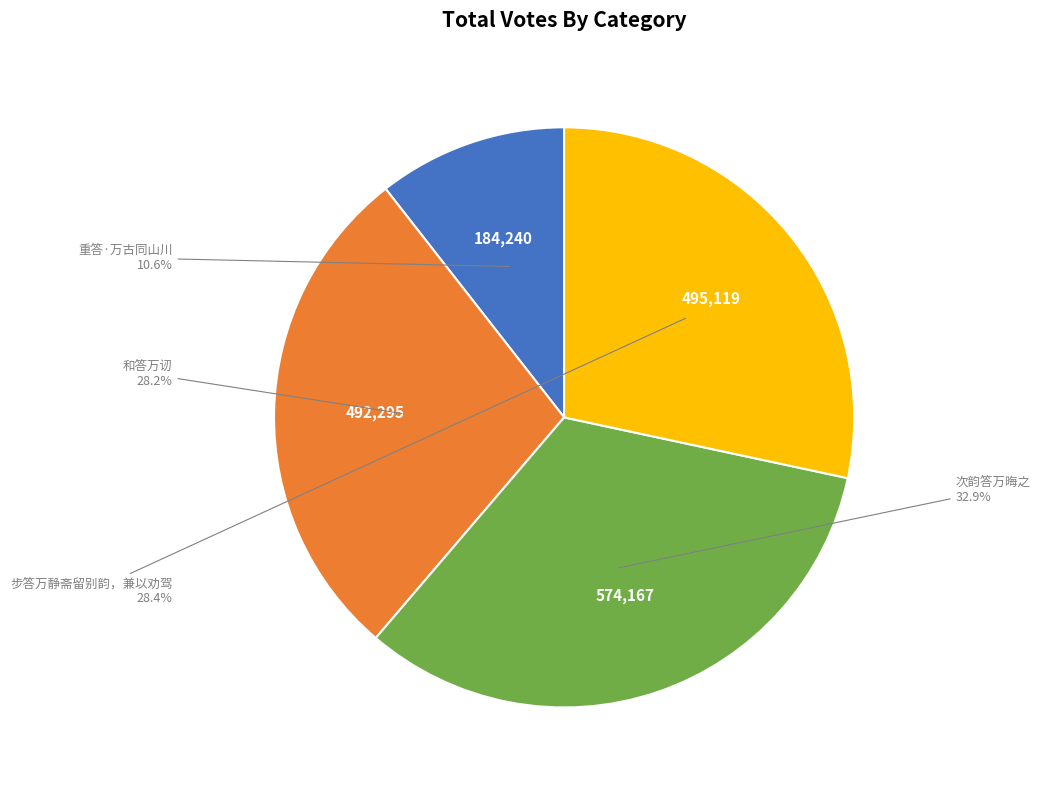

How many slices are in this pie chart?

4